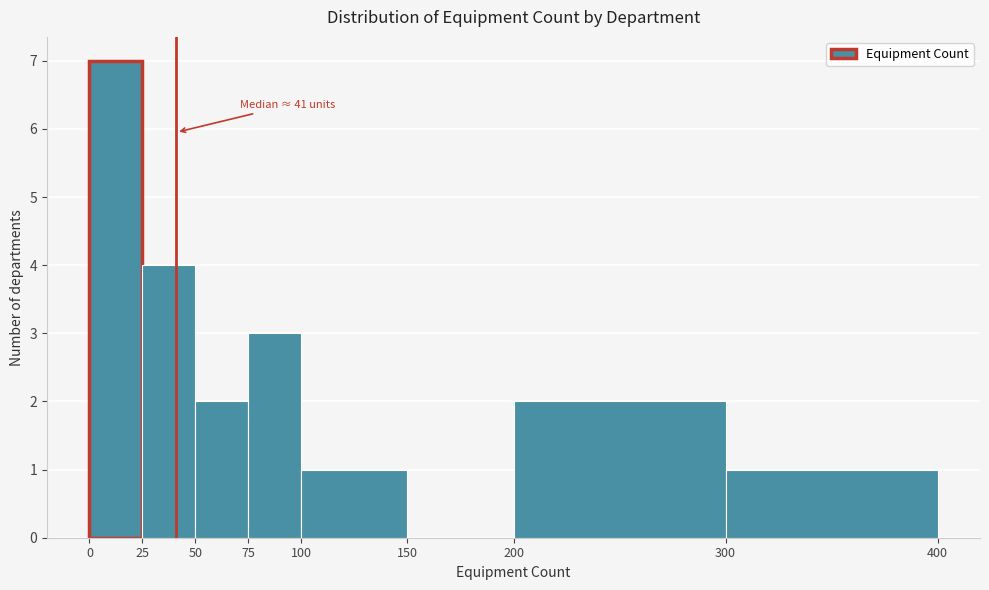

Which range on the x-axis has the tallest bar?

0 to 25